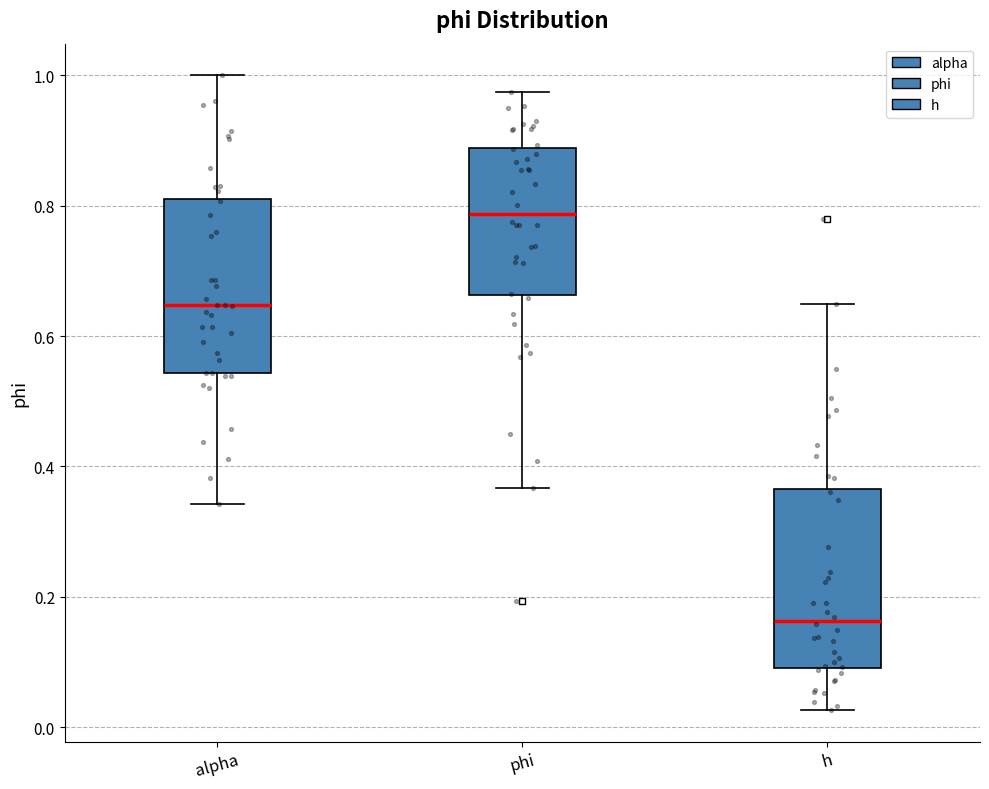

Reading left to right, transcribe this box plot: for each box, give where its median line is, the range the box spans, and where its two whiskers end, as read against the y-axis. The values are not printed on the chart, so give them approximately, as read against the axis.

alpha: median 0.64, box 0.54 to 0.82, whiskers 0.34 to 1.00
phi: median 0.78, box 0.66 to 0.88, whiskers 0.36 to 0.98
h: median 0.16, box 0.10 to 0.36, whiskers 0.02 to 0.64